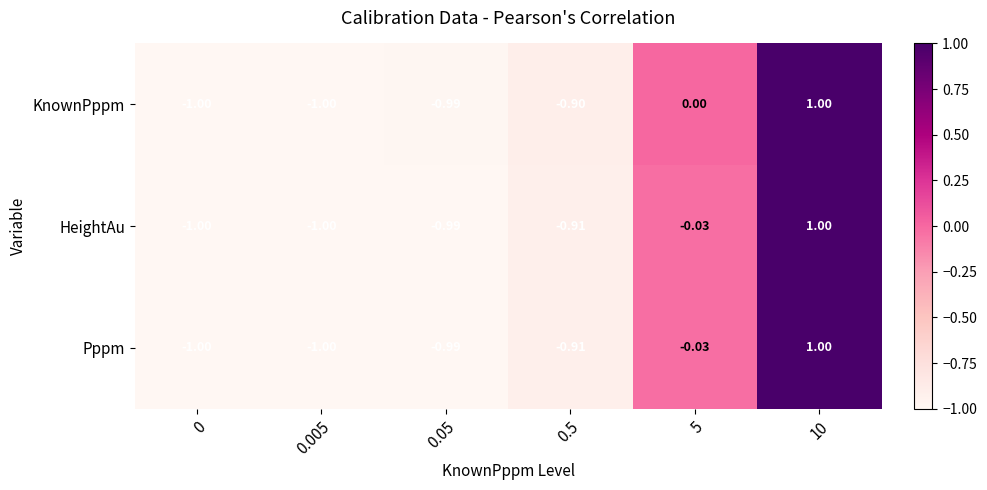

How many series are shown in this chart?

3